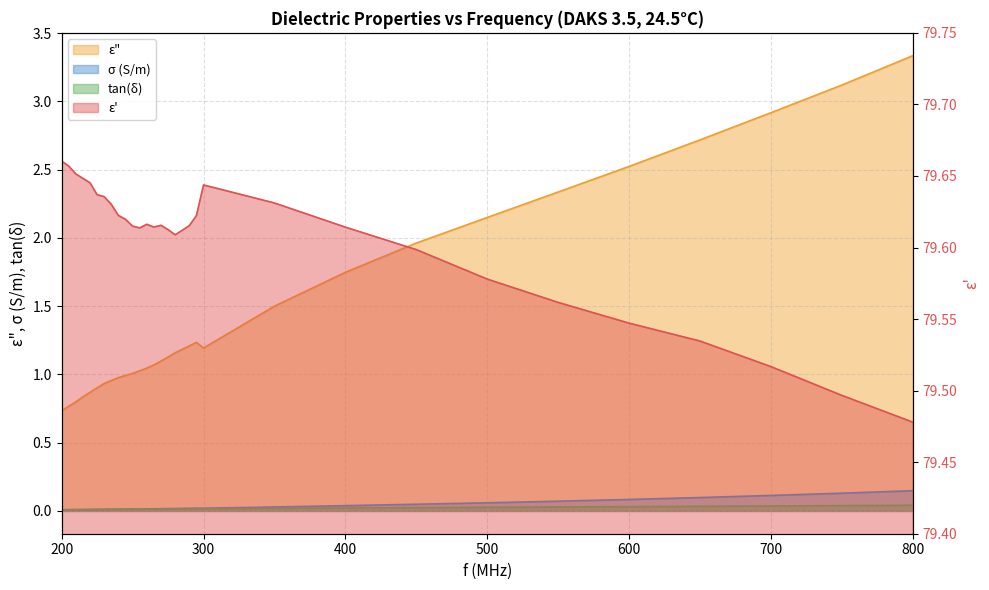

True or false: σ (S/m) has more than 0 points higher than both neighbors.

True